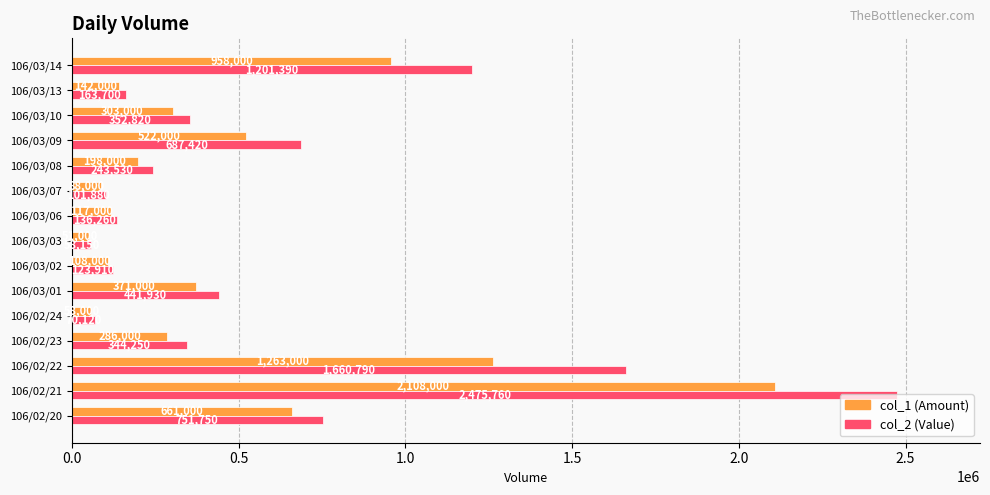

What is the total value across all series at 106/02/21?

4583760